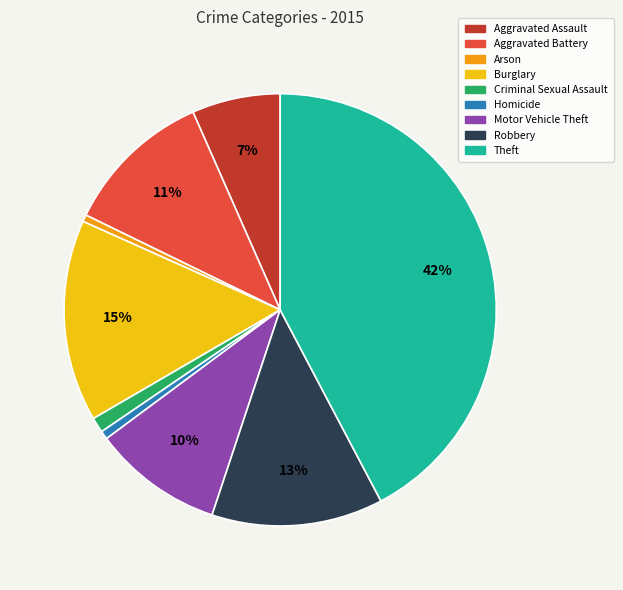

Which category has the biggest portion of the pie?

Theft